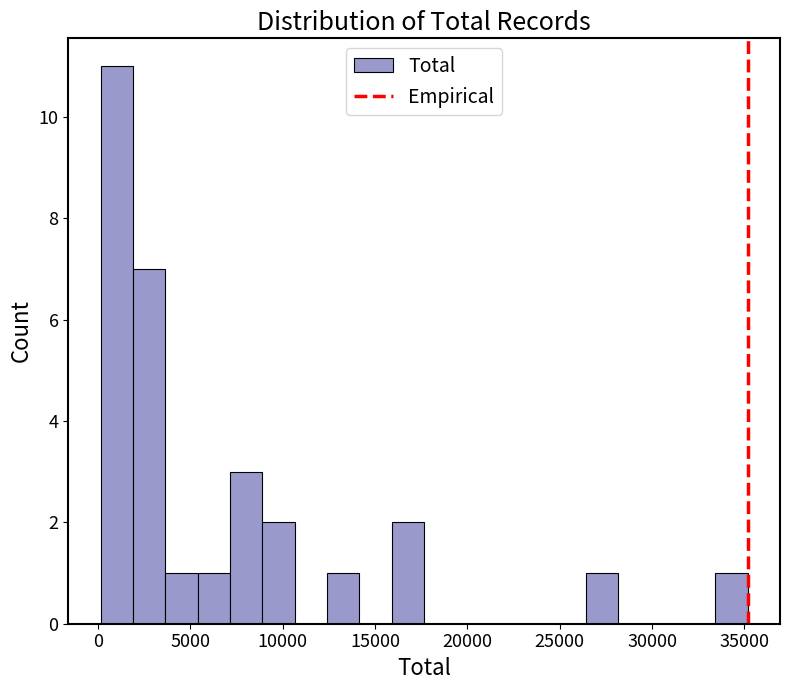

Around what value on the x-axis is the tallest bar? Give the approximate position of its centre, as read against the axis.

1000